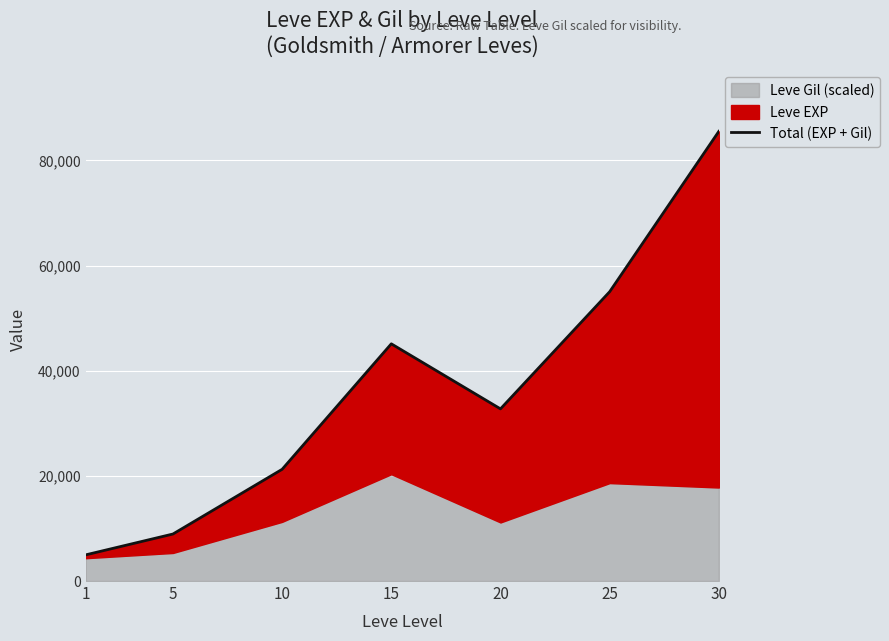

Read the value at 10.

21244.2